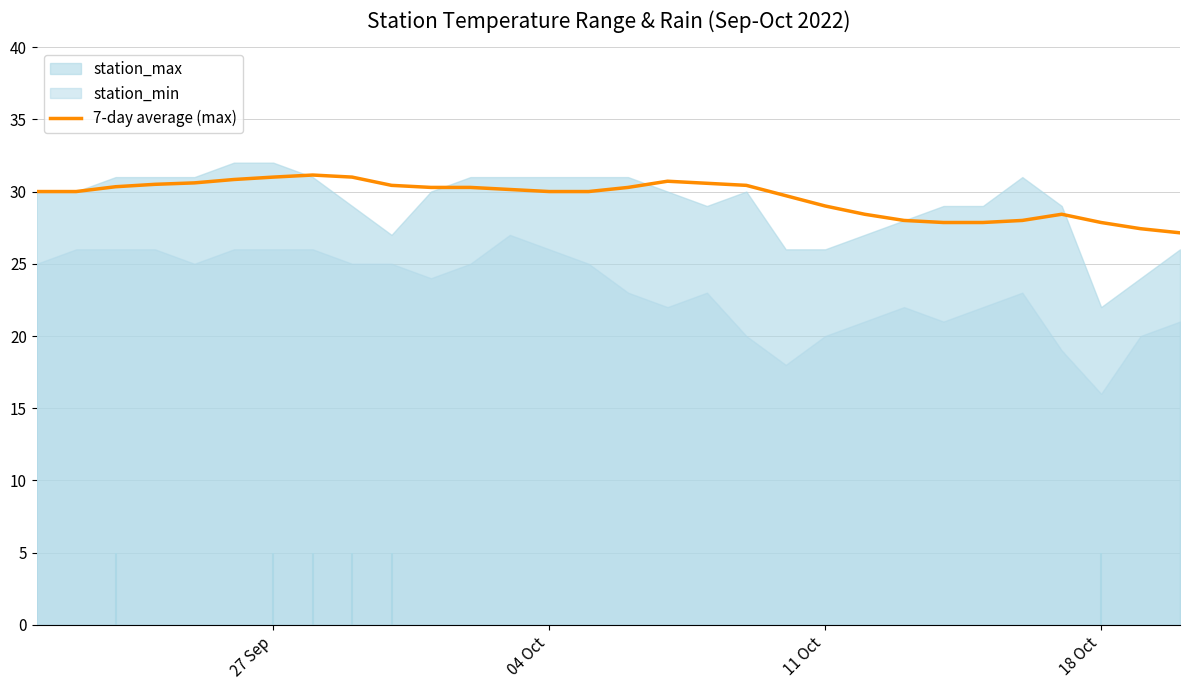

What is the highest value of the 7-day average (max) series?

31.1